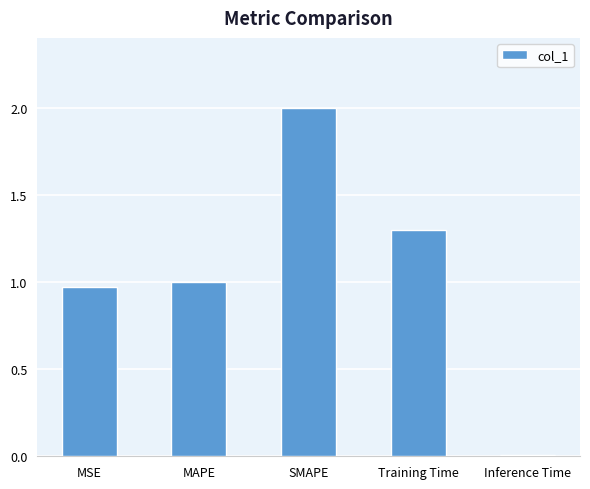

Count the number of values greater than 1.

3